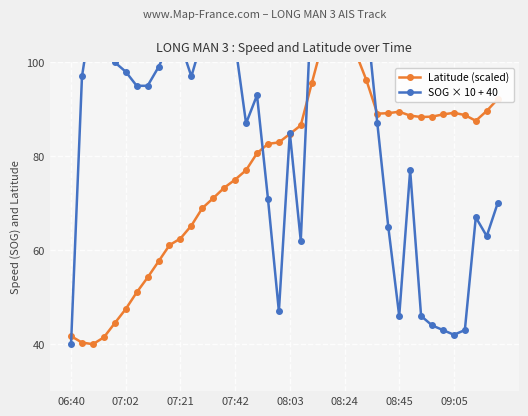

True or false: SOG × 10 + 40 has a value of 70.8 at 08:24.

False